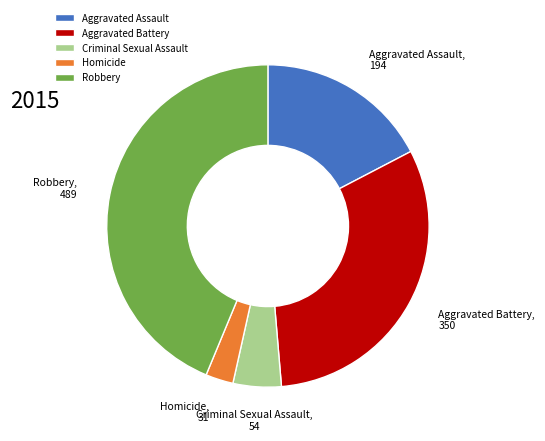

How many slices are in this pie chart?

5